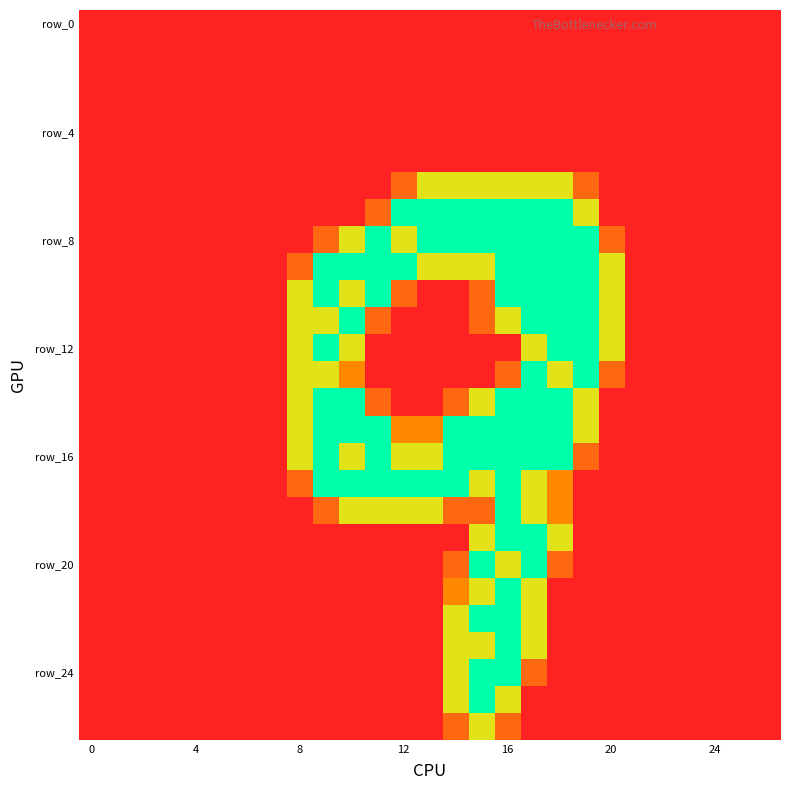

Count the number of data series in this chart.

27